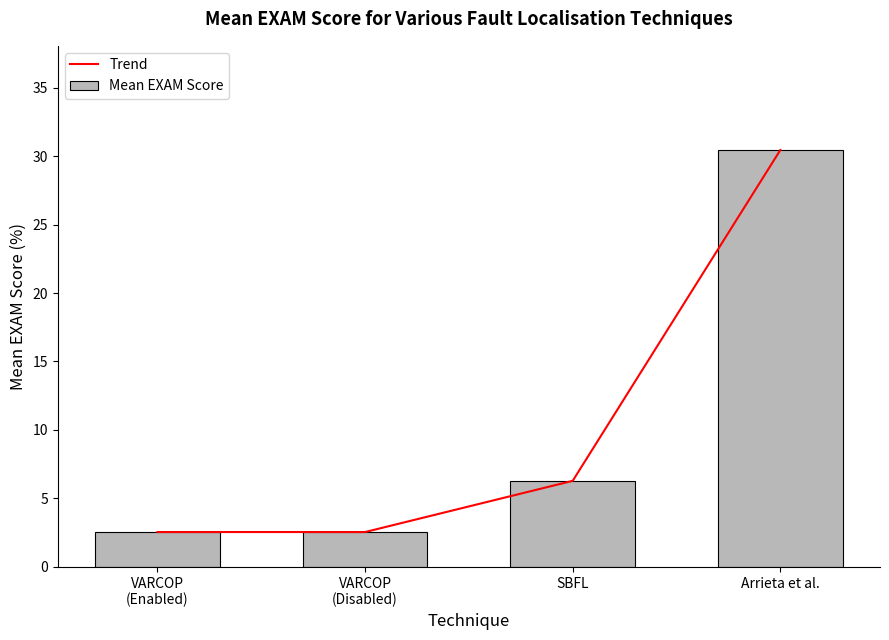

What is the greatest value displayed?

30.4